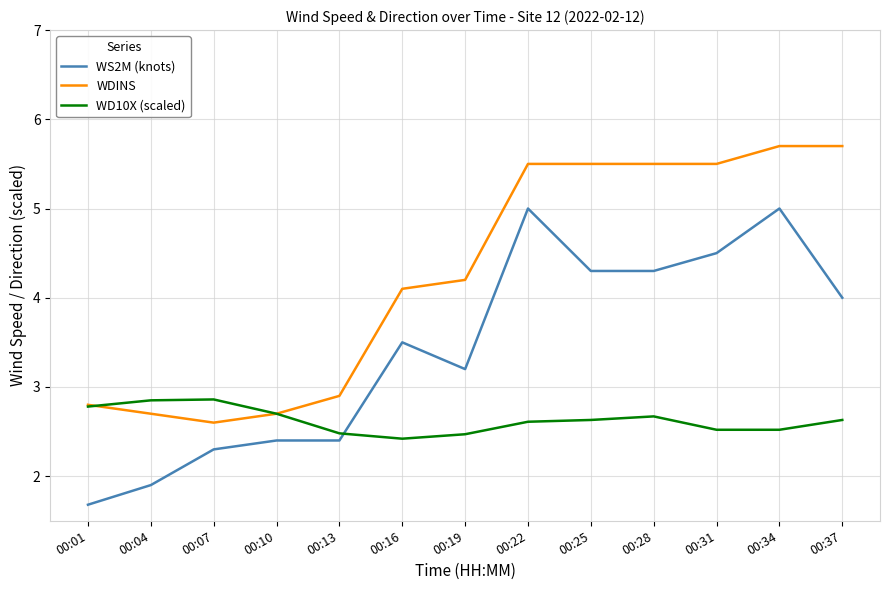

Which series changed the most between 00:19 and 00:25?

WDINS